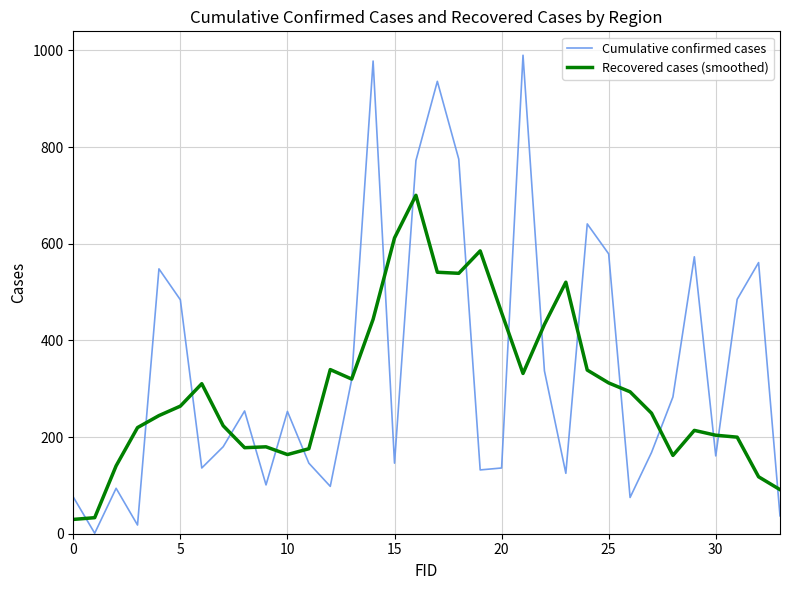

Which series has the largest total across all categories?

Cumulative confirmed cases